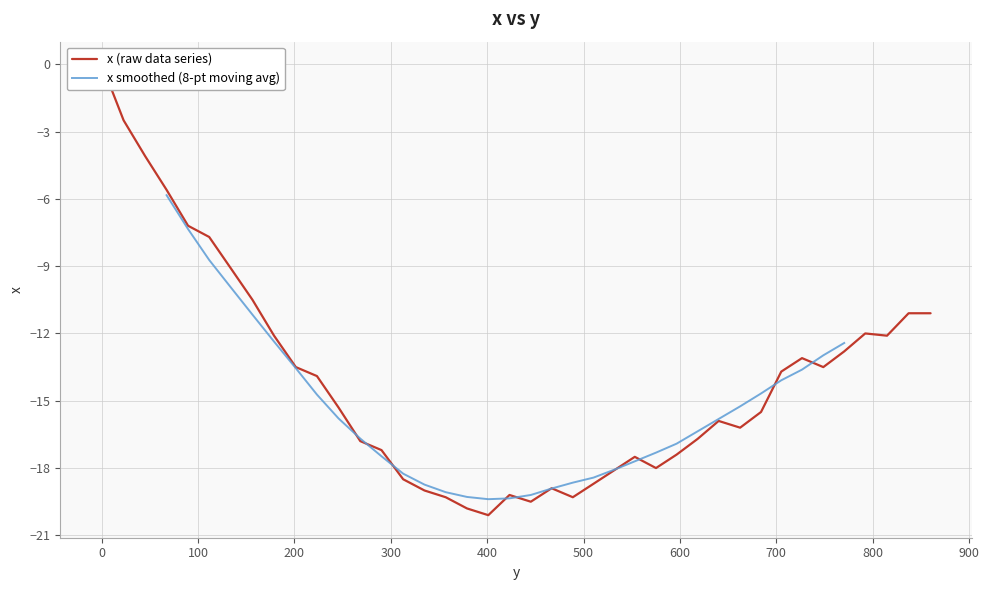

Reading left to right, transcribe all the data shown in this chart.

0.0	-2.5	-4.1	-5.6	-7.2	-7.7	-9.1	-10.5	-12.1	-13.5	-13.9	-15.3	-16.8	-17.2	-18.5	-19.0	-19.3	-19.8	-20.1	-19.2	-19.5	-18.9	-19.3	-18.7	-18.1	-17.5	-18.0	-17.4	-16.7	-15.9	-16.2	-15.5	-13.7	-13.1	-13.5	-12.8	-12.0	-12.1	-11.1	-11.1